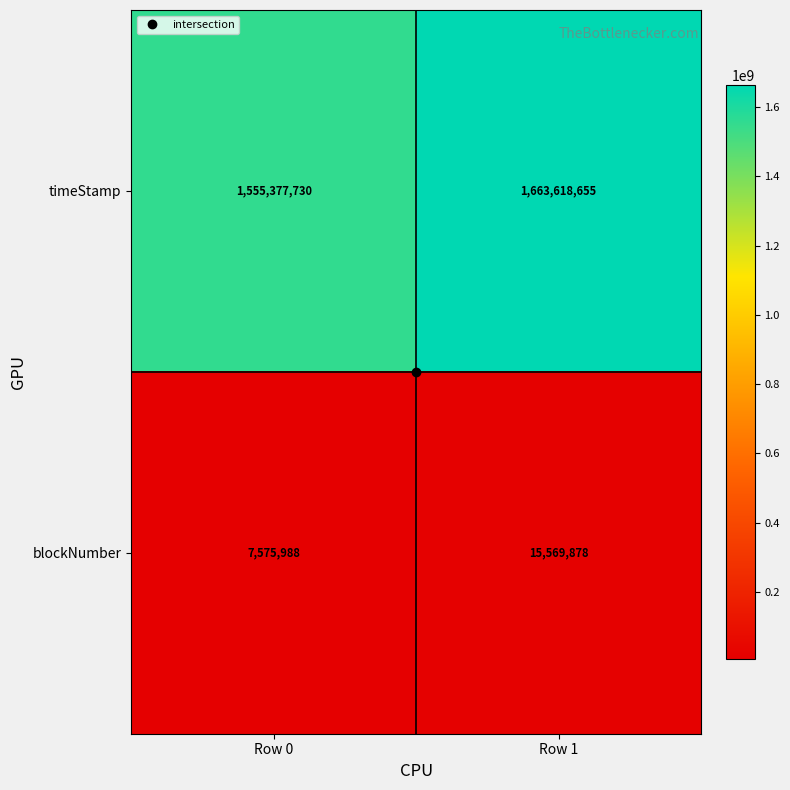

Which category has the lowest value across all series?

Row 0